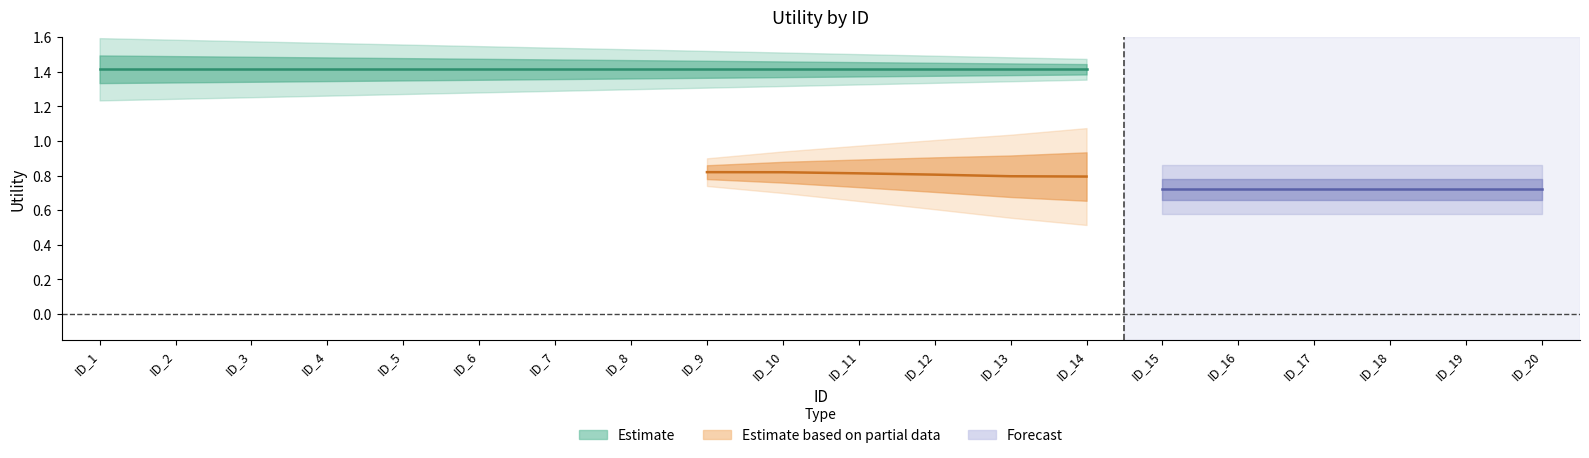

True or false: Estimate based on partial data and Forecast cross at least once.

False